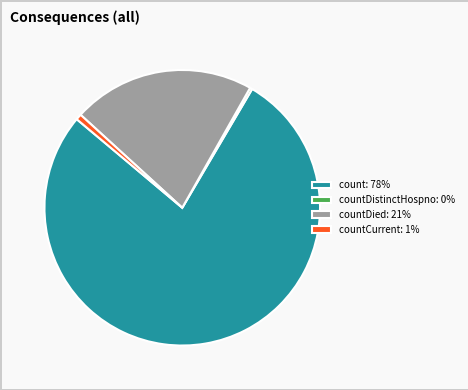

The count: 78% slice represents 67% of the pie. True or false?

False